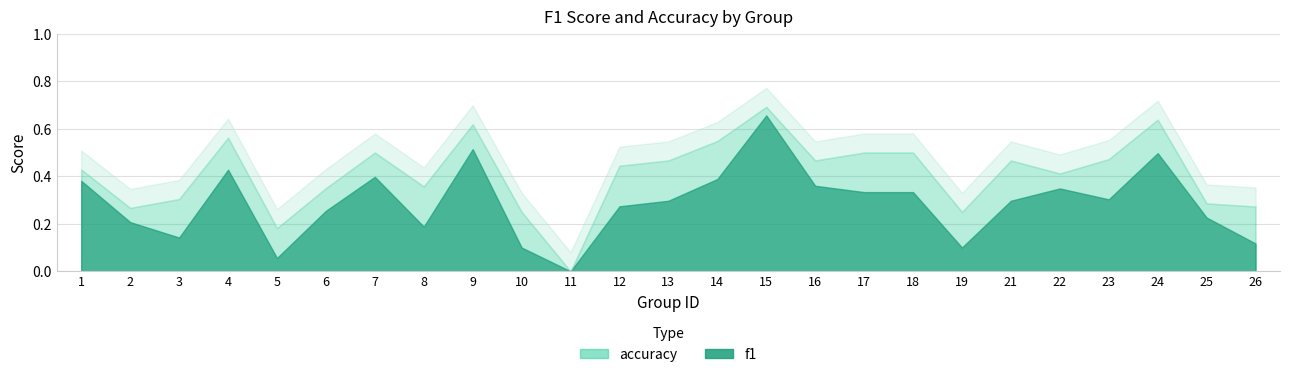

Which has a higher value, 9 or 19?

9